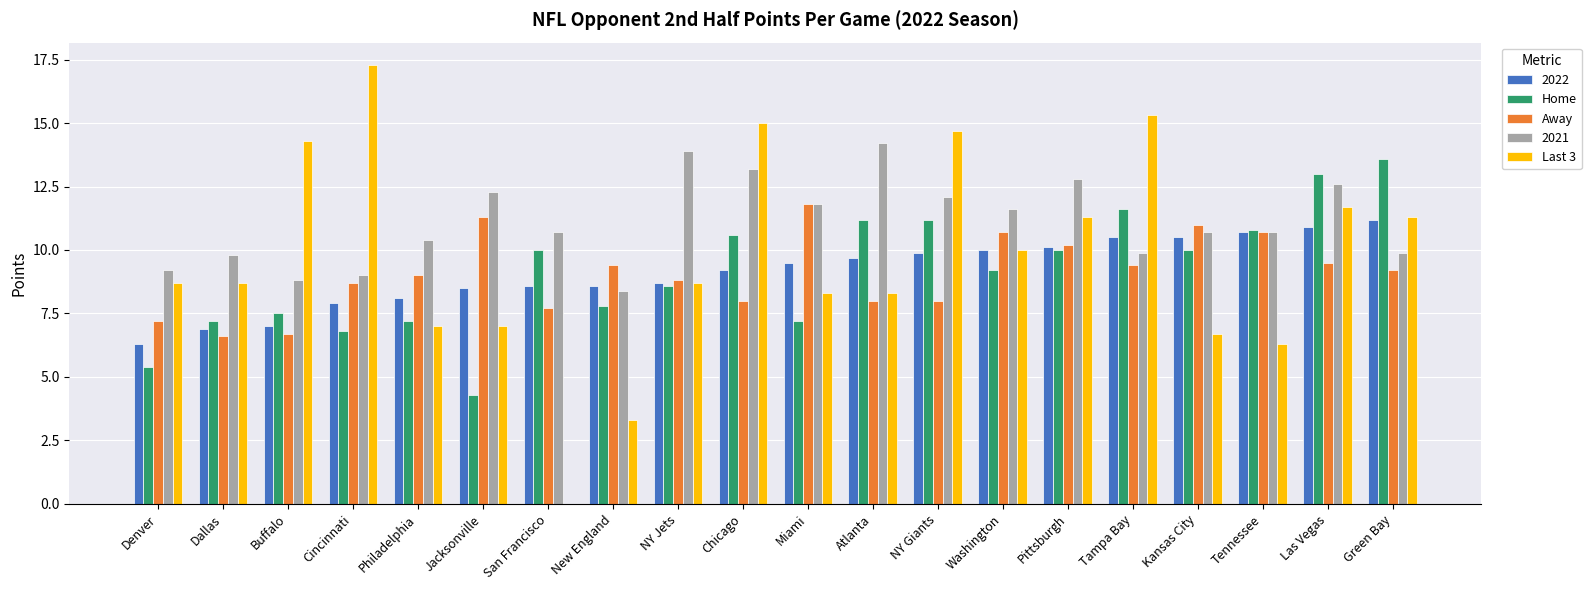

Between New England and NY Jets, which series saw the biggest shift?

2021